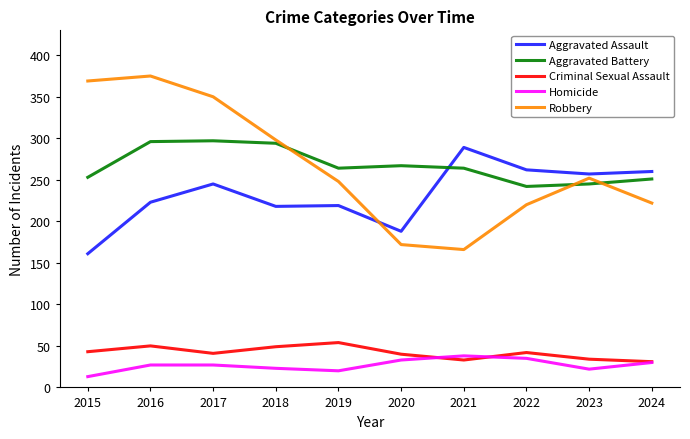

The Aggravated Battery series shows 294 at 2018. True or false?

True